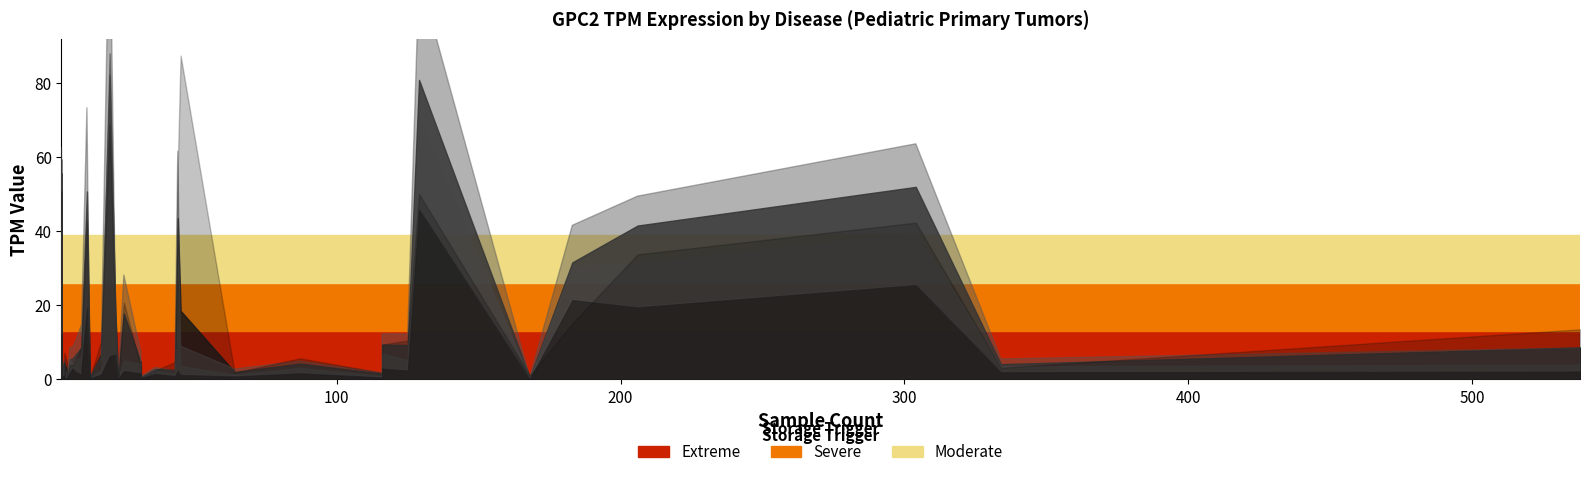

Between 36 and 17, which is larger?

17